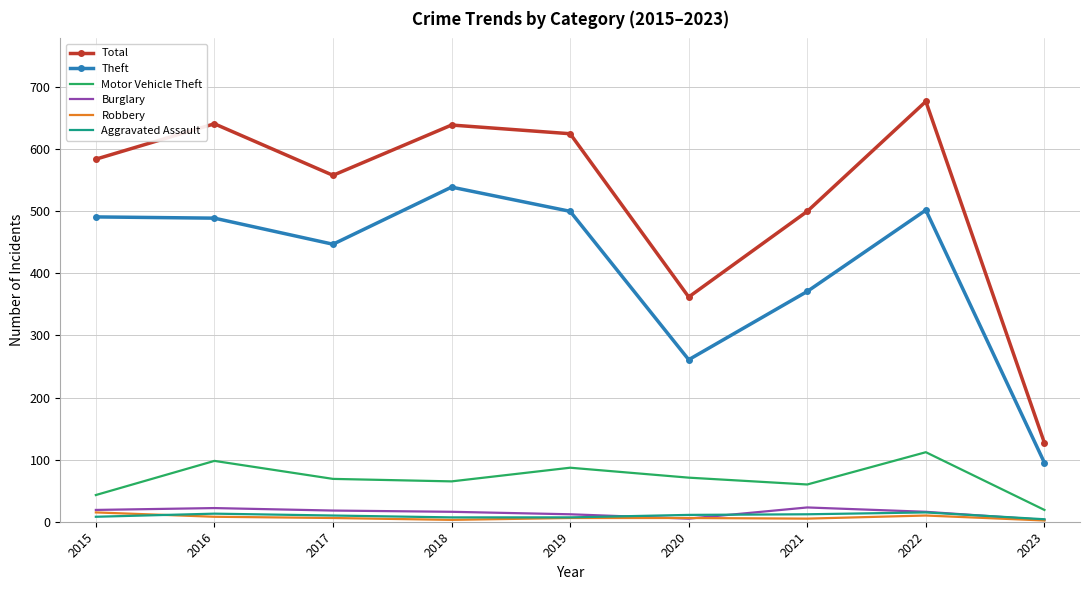

True or false: Aggravated Assault and Motor Vehicle Theft intersect in this chart.

False